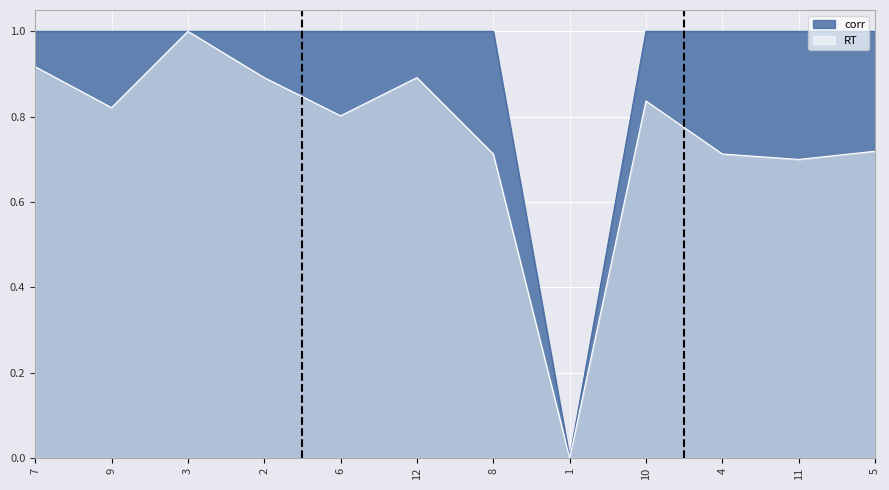

Between 2 and 5, which series saw the biggest shift?

RT